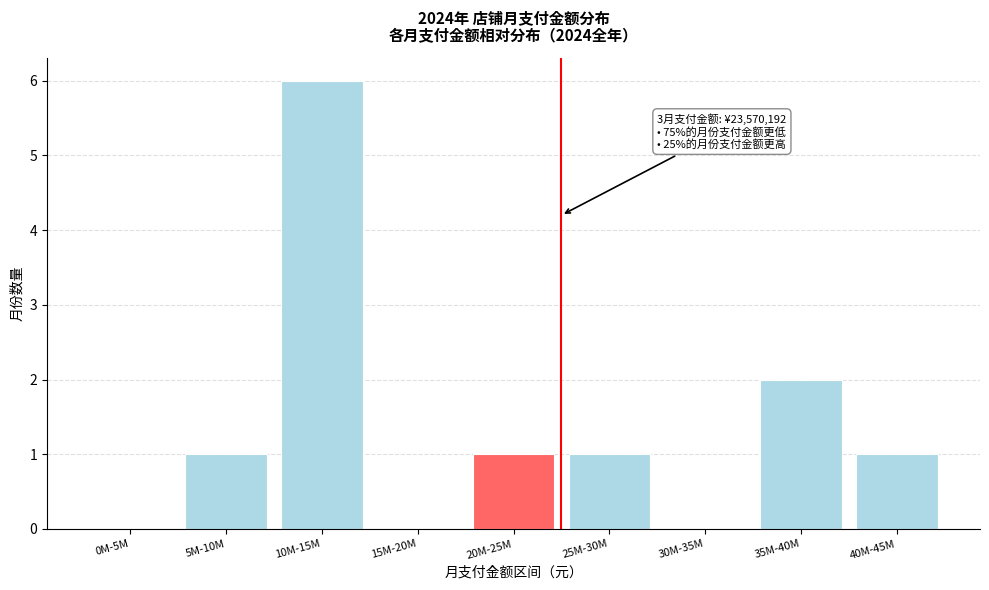

Reading left to right, transcribe all the data shown in this chart.

0M-5M=0	5M-10M=1	10M-15M=6	15M-20M=0	20M-25M=1	25M-30M=1	30M-35M=0	35M-40M=2	40M-45M=1